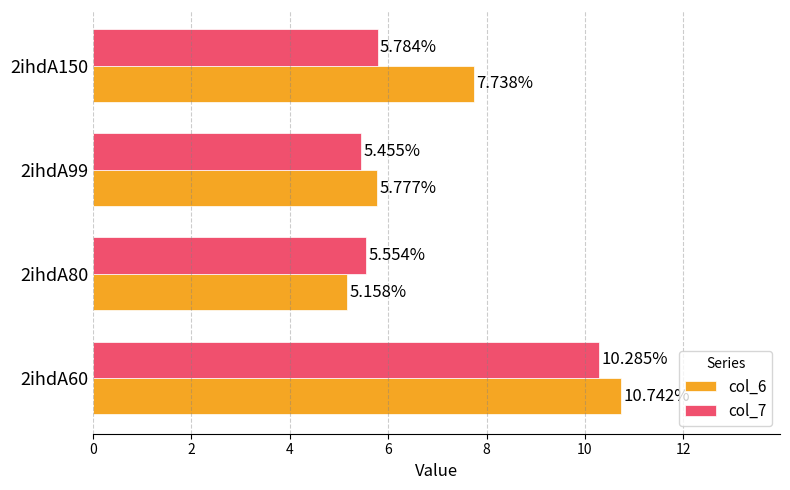

Which series has the widest spread of values?

col_6